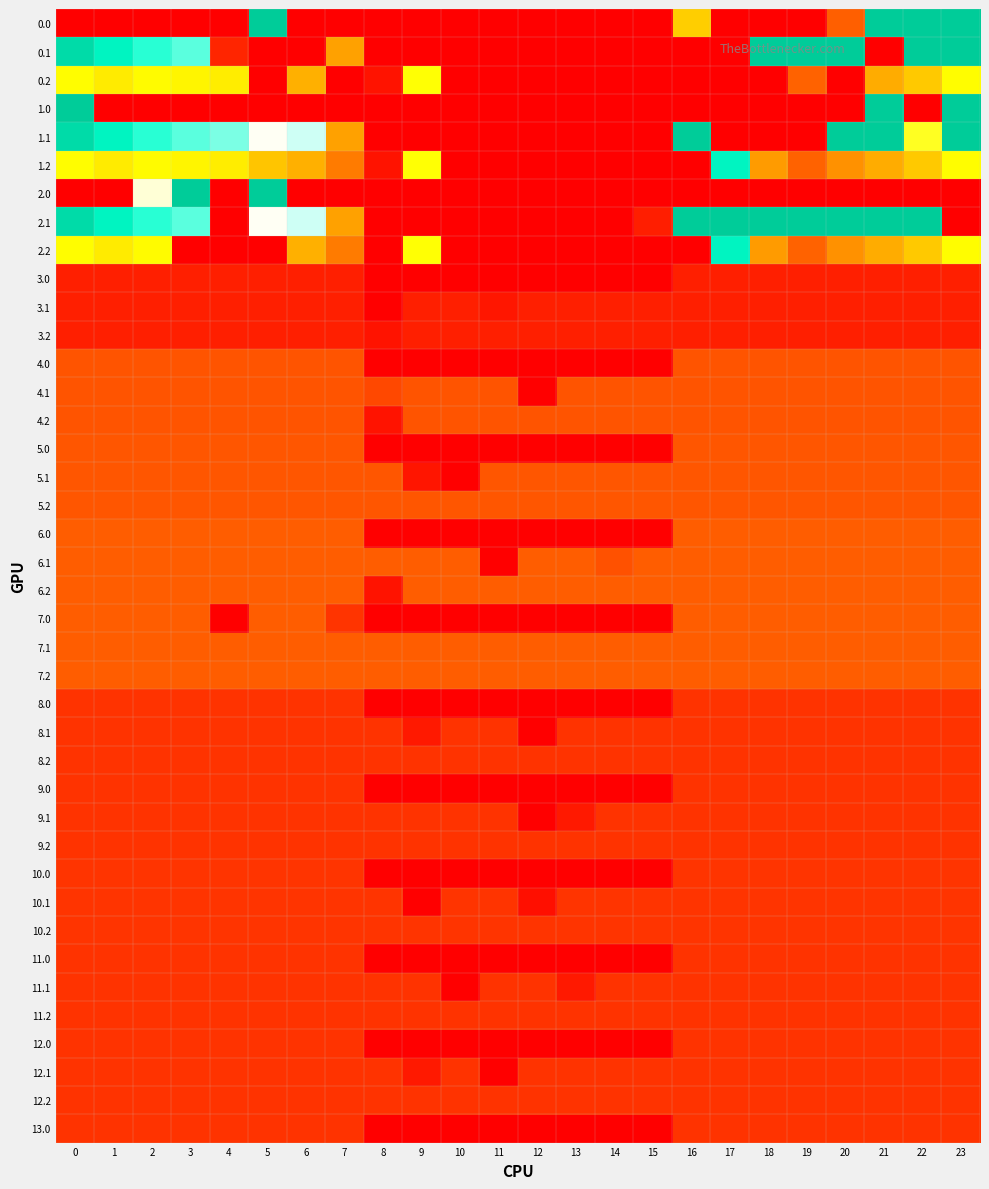

At how many categories does at least one series exceed 106?

24